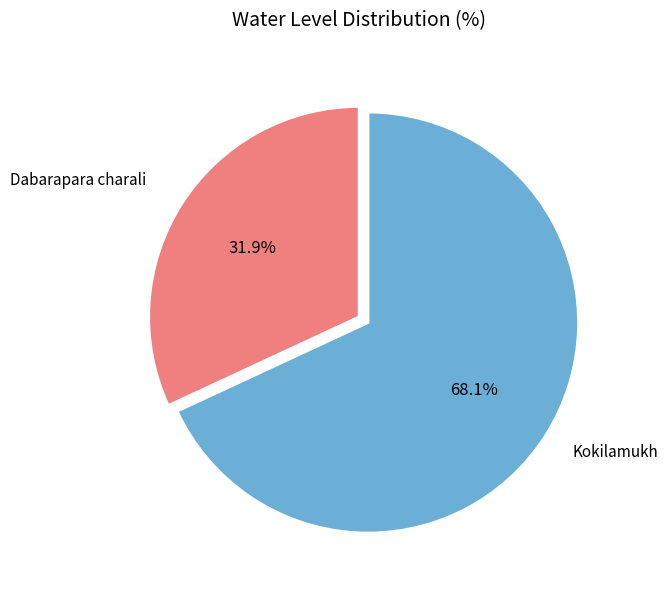

Is there a majority slice in this chart?

Yes